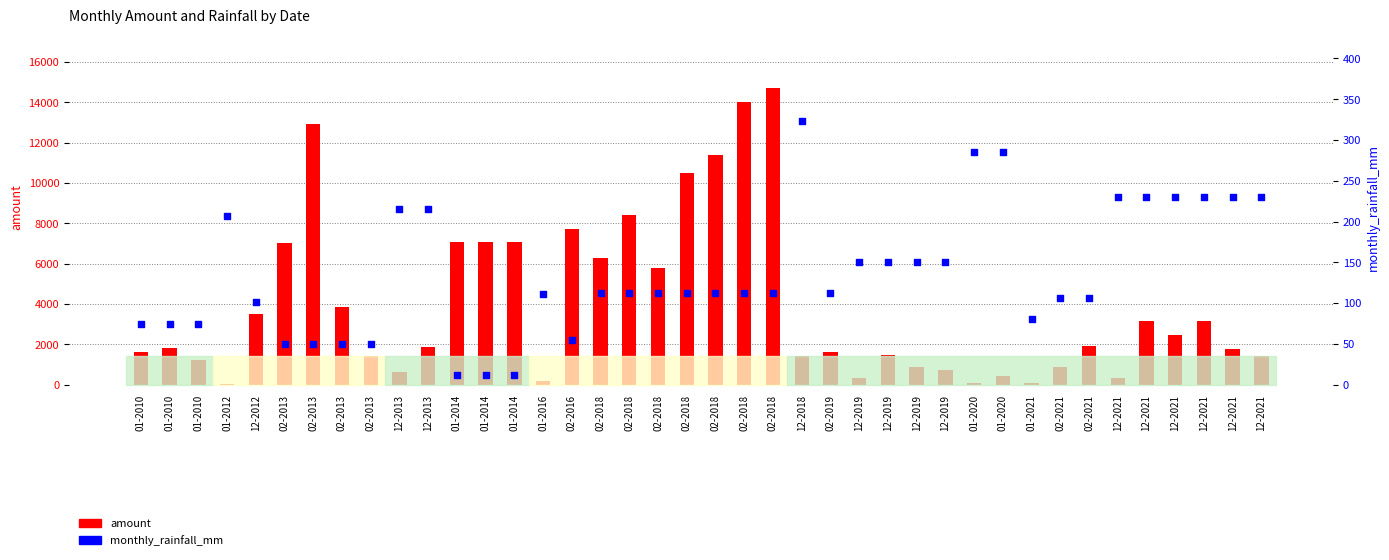

What is the total value across all series at 02-2018?

6412.9